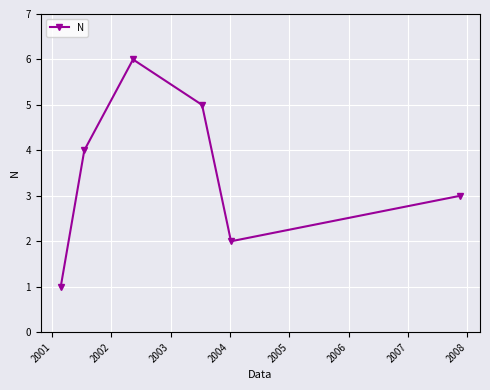

Count the number of data series in this chart.

1